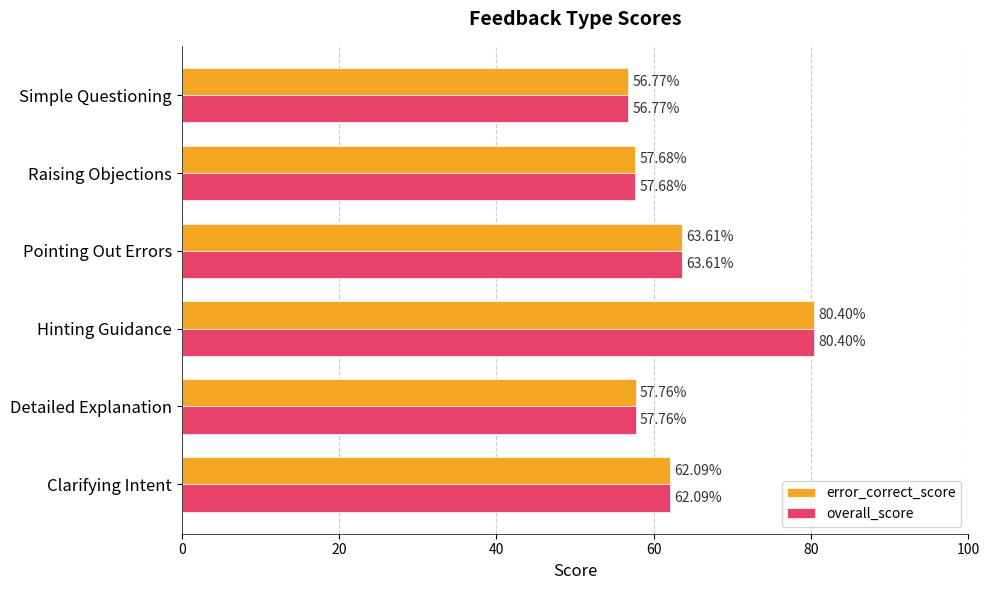

What is the sum of the error_correct_score values at Pointing Out Errors and Raising Objections?

121.3